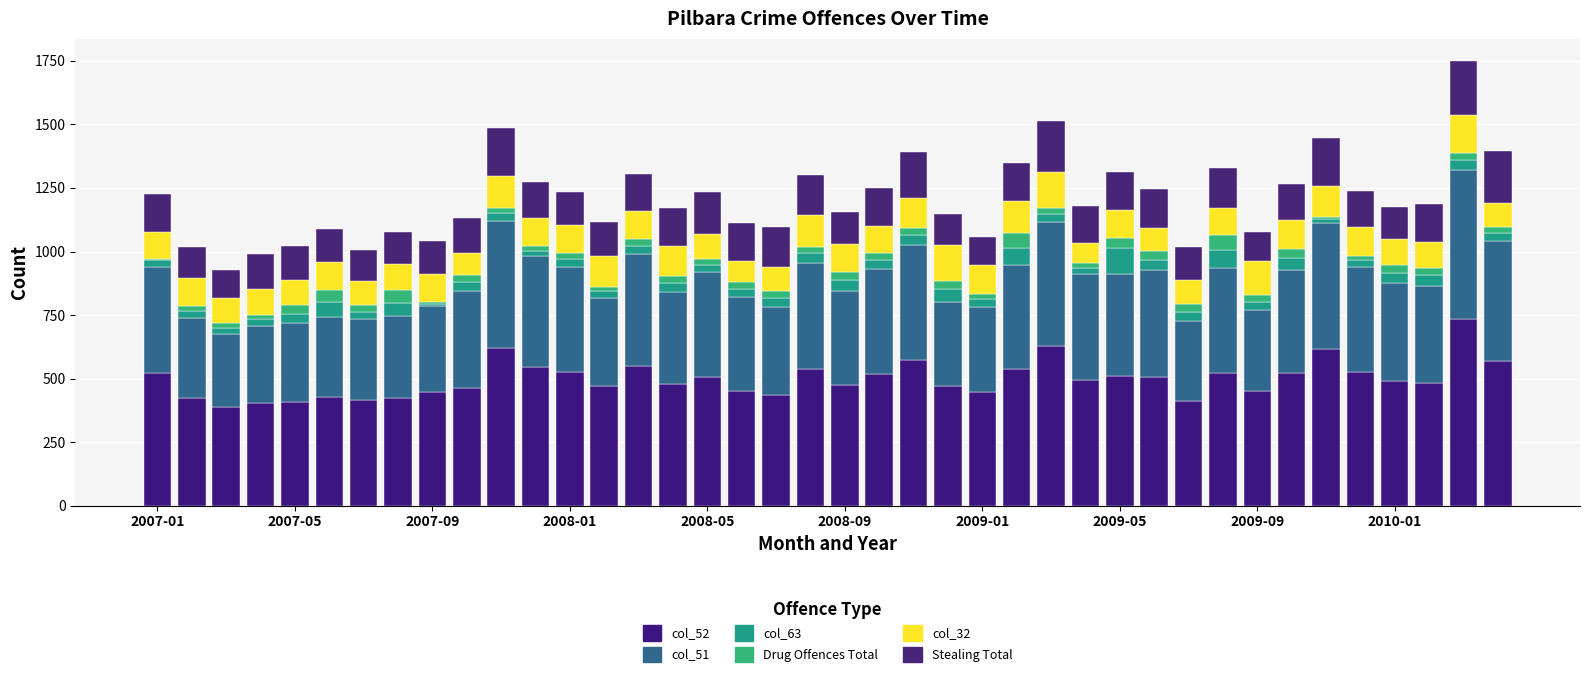

How many distinct data groups are displayed?

6